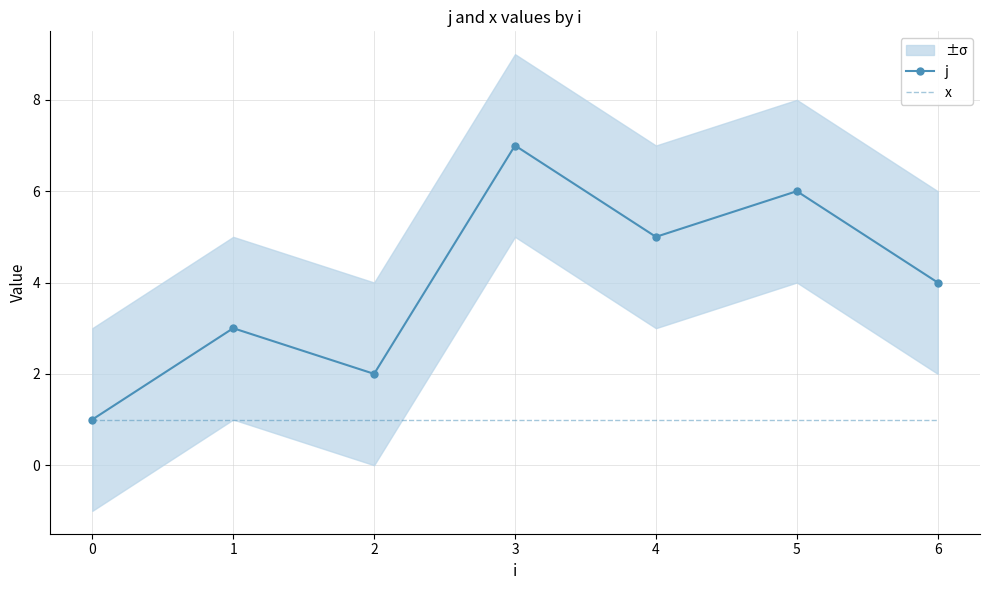

True or false: j and x cross at least once.

False